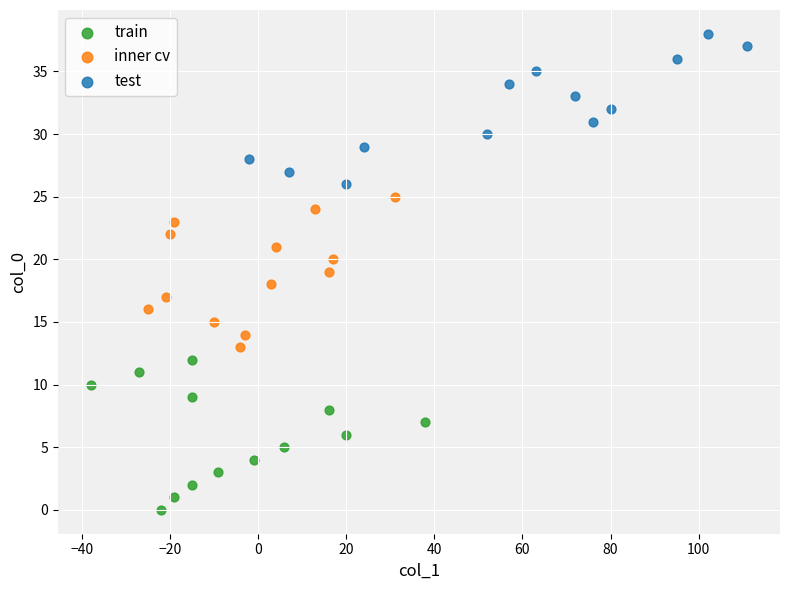

What are all the series names shown in the legend?

train, inner cv, test